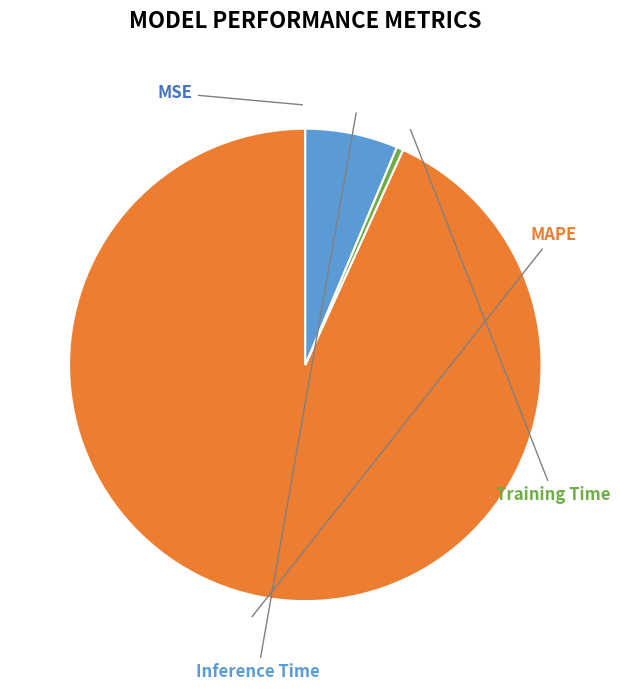

Which category has the biggest portion of the pie?

MAPE